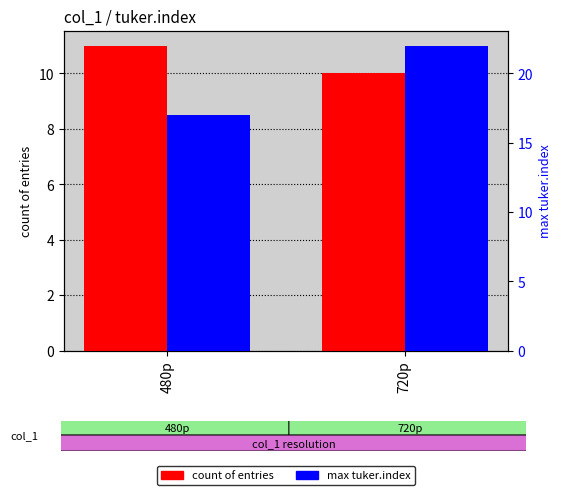

What is the total value across all series at 480p?

28